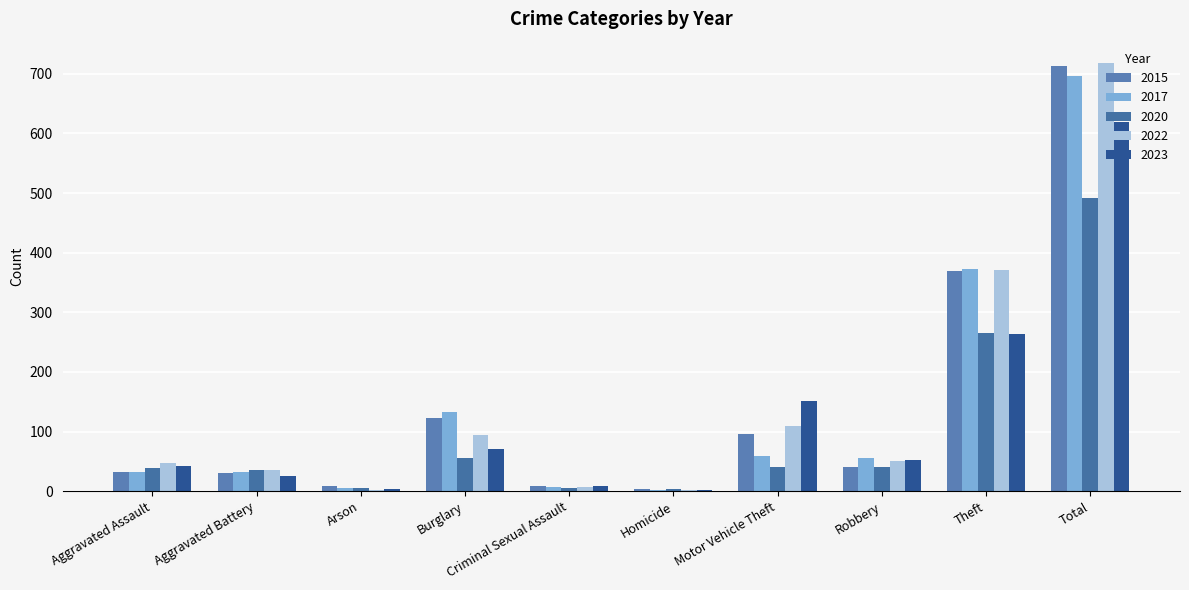

What is the total value across all series at Total?

3239